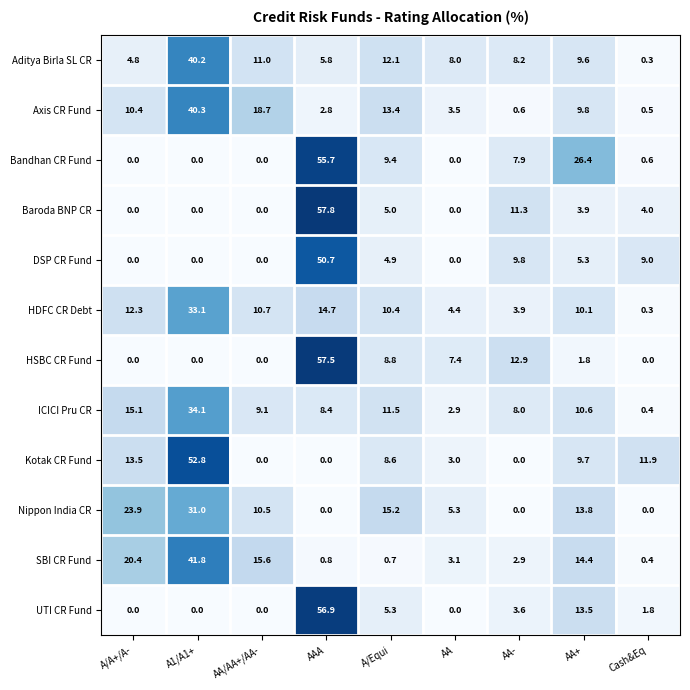

Which series has the largest range (max minus min)?

Baroda BNP CR